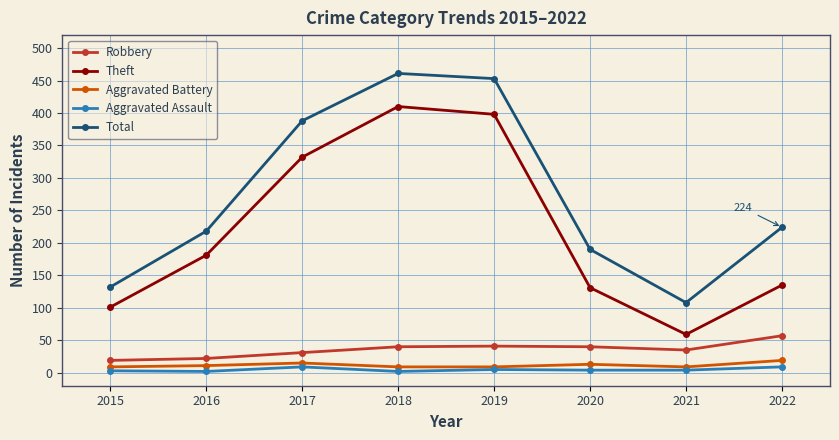

True or false: Theft and Total cross at least once.

False